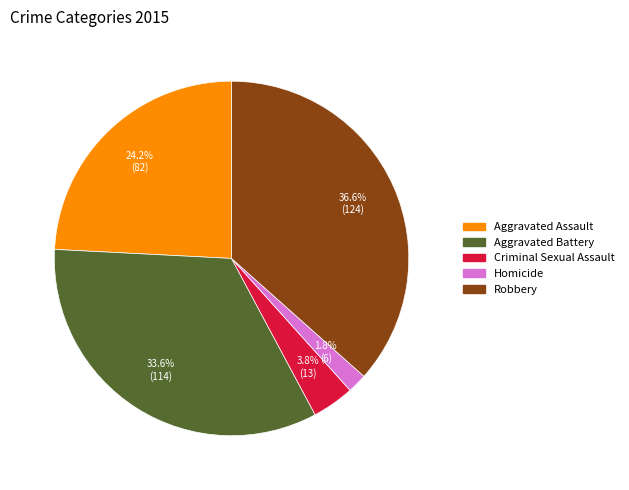

What is the largest slice in the pie chart?

Robbery